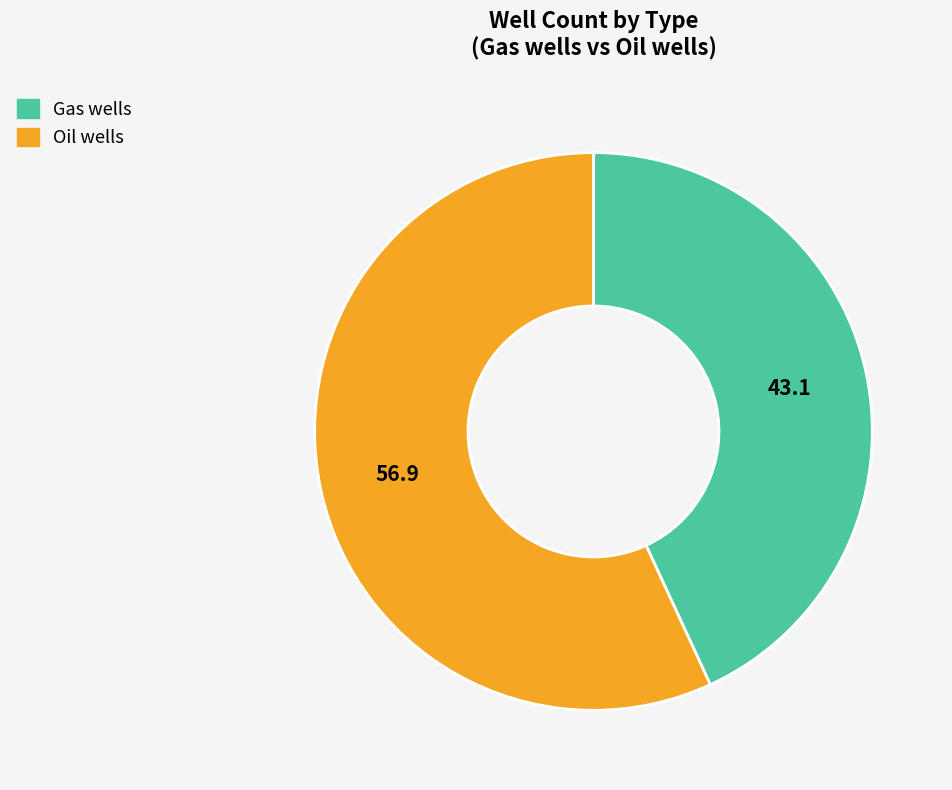

How many slices are in this pie chart?

2